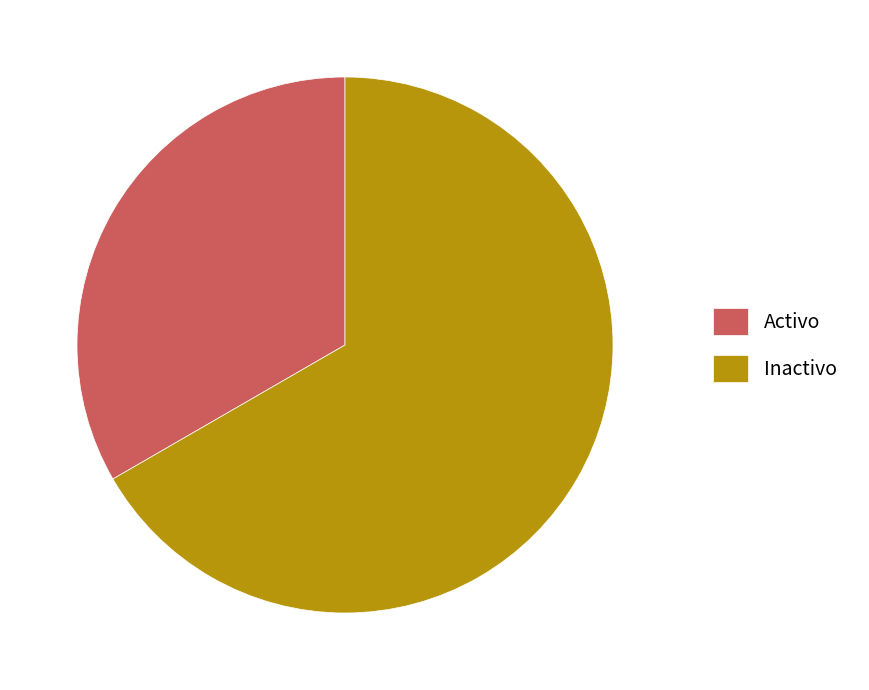

Do Inactivo and Activo together represent more than half of the pie?

Yes